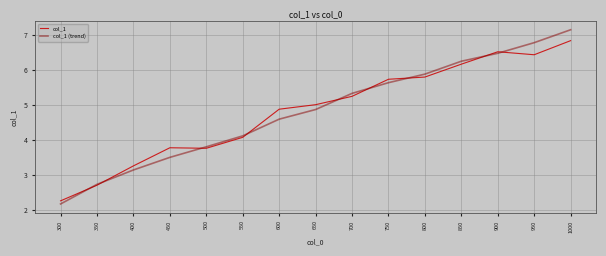

The value of col_1 at 600 is 4.9. True or false?

True